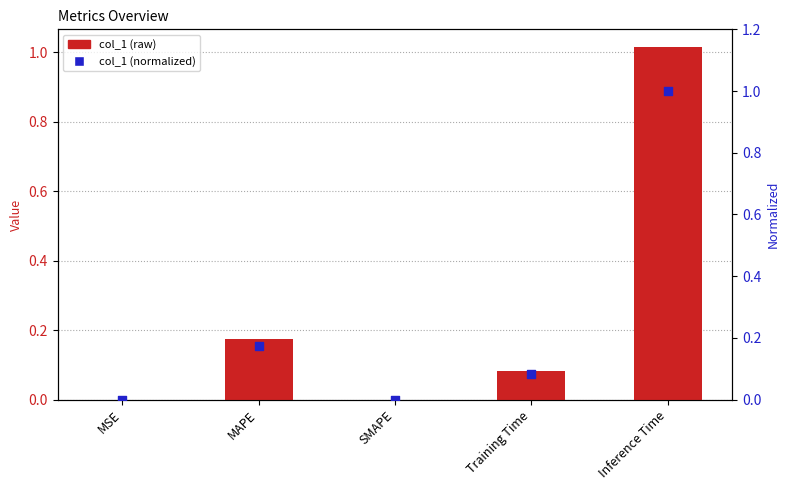

Which series reaches the minimum Y coordinate?

col_1